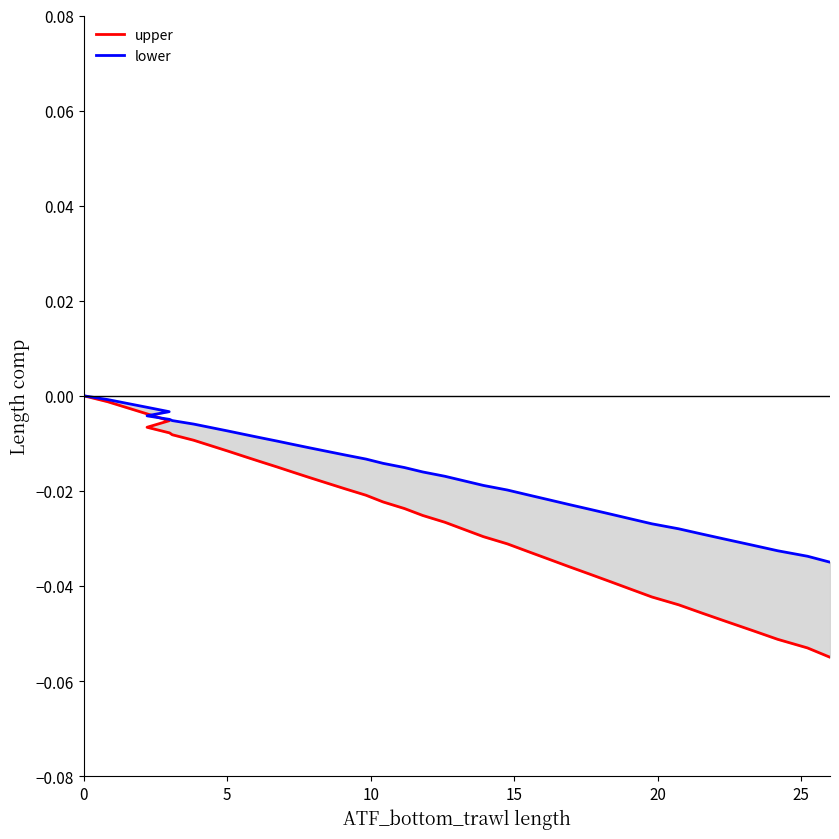

Rank the series at 38 from lowest to highest value.

upper, lower